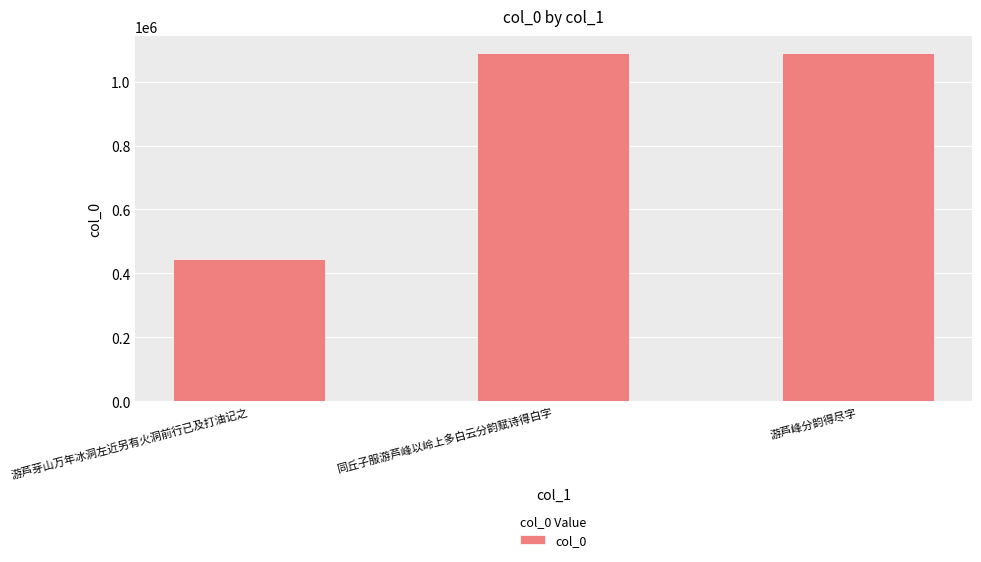

Approximately how many times larger is the value at 游芦峰分韵得尽字 compared to 同丘子服游芦峰以岭上多白云分韵赋诗得白字?

1.0